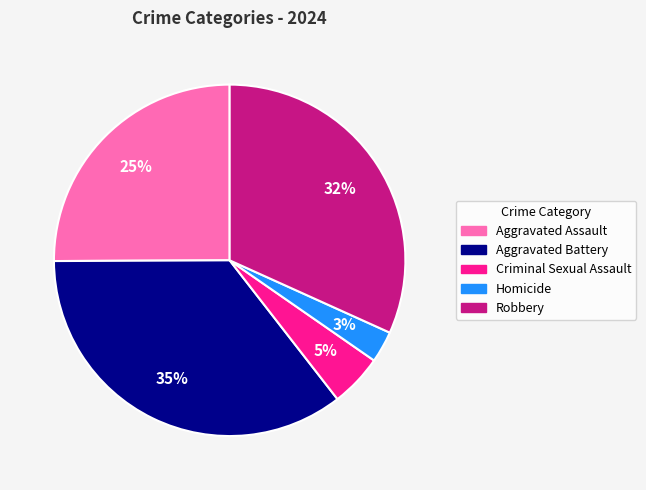

What is the ratio of the value at Robbery to the value at Aggravated Battery?

0.9